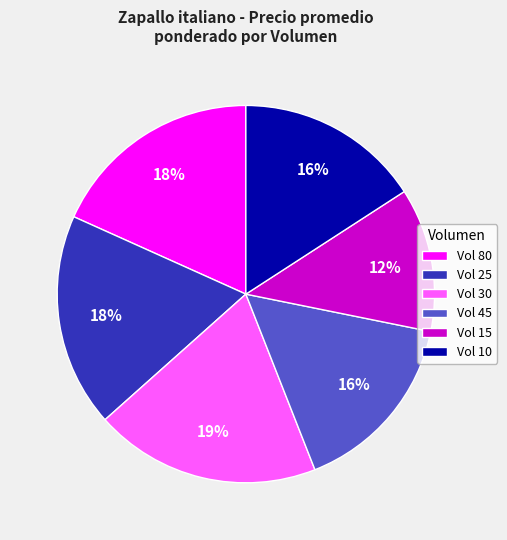

To the nearest percent, what is the average slice percentage?

17%